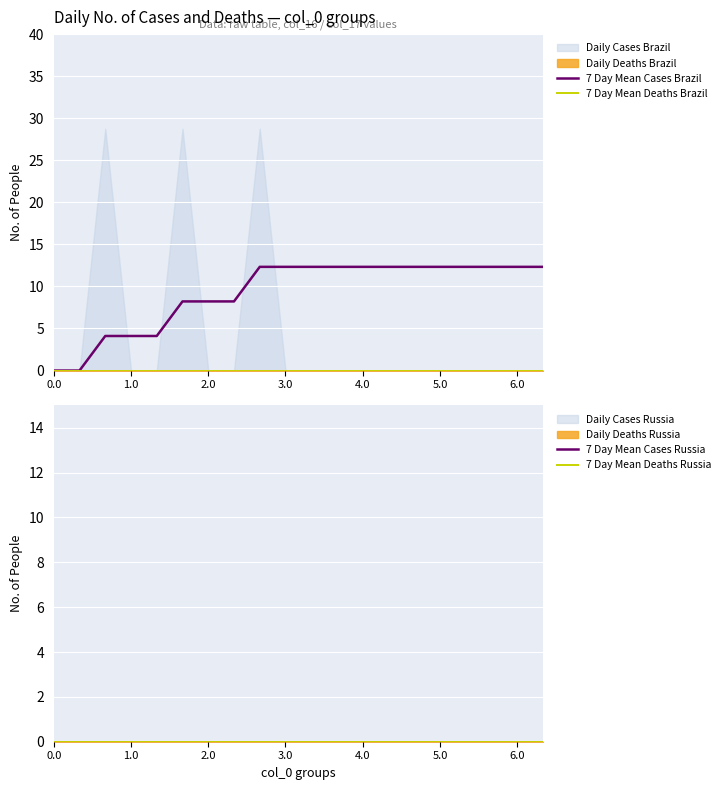

True or false: 7 Day Mean Deaths Russia and 7 Day Mean Cases Brazil cross at least once.

False